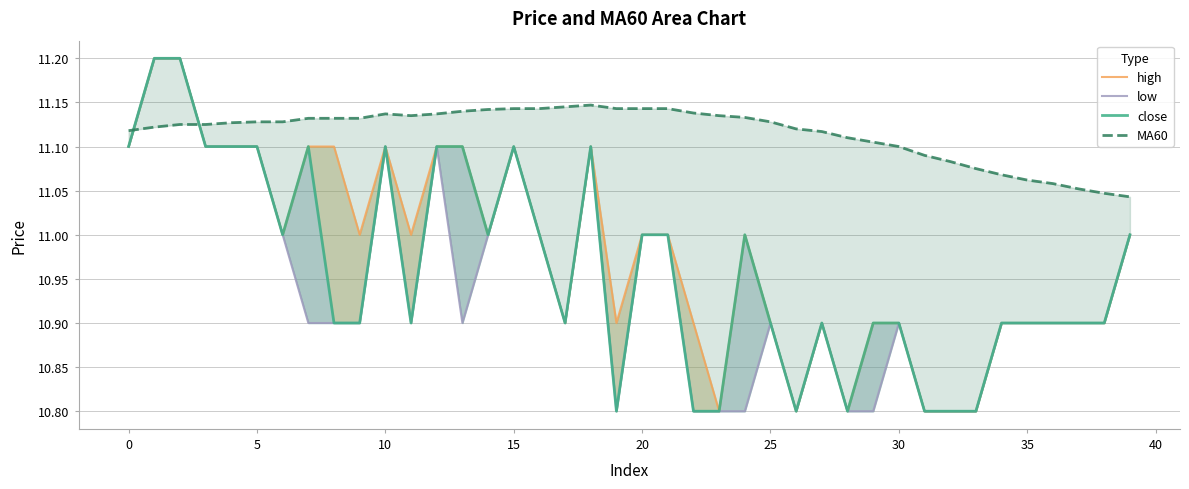

What is the average value of the high series?

11.0